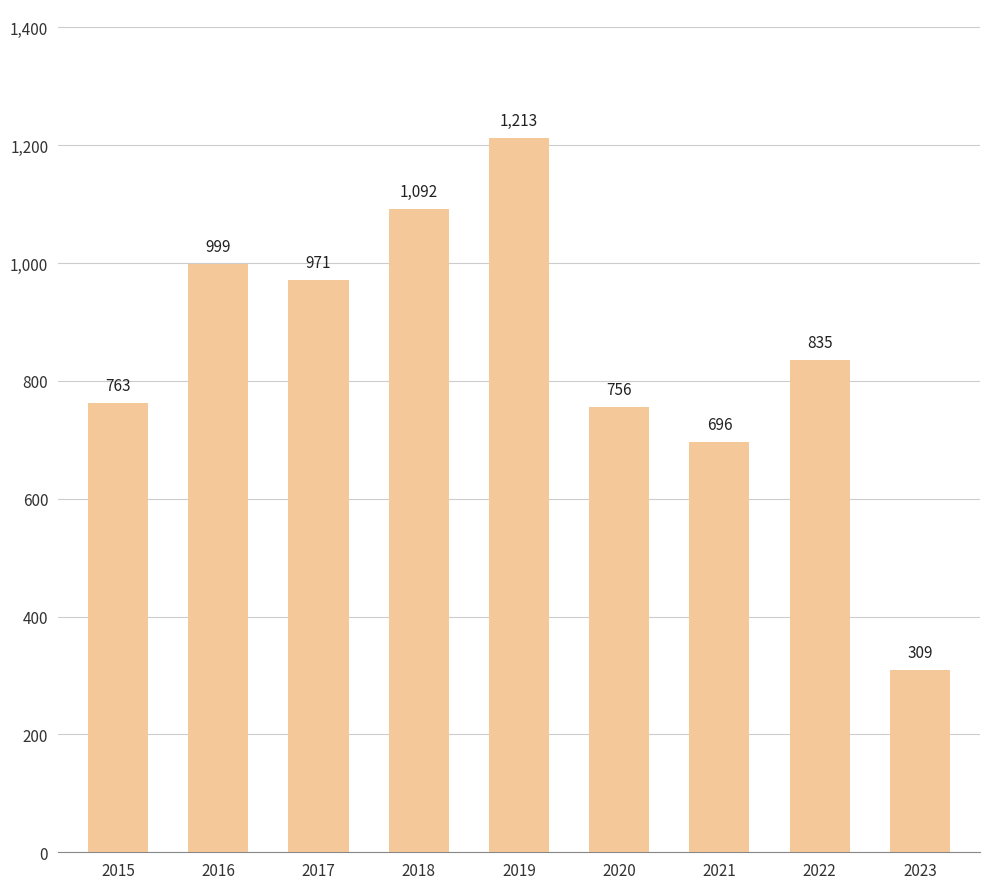

Which label corresponds to the largest value in the chart?

2019